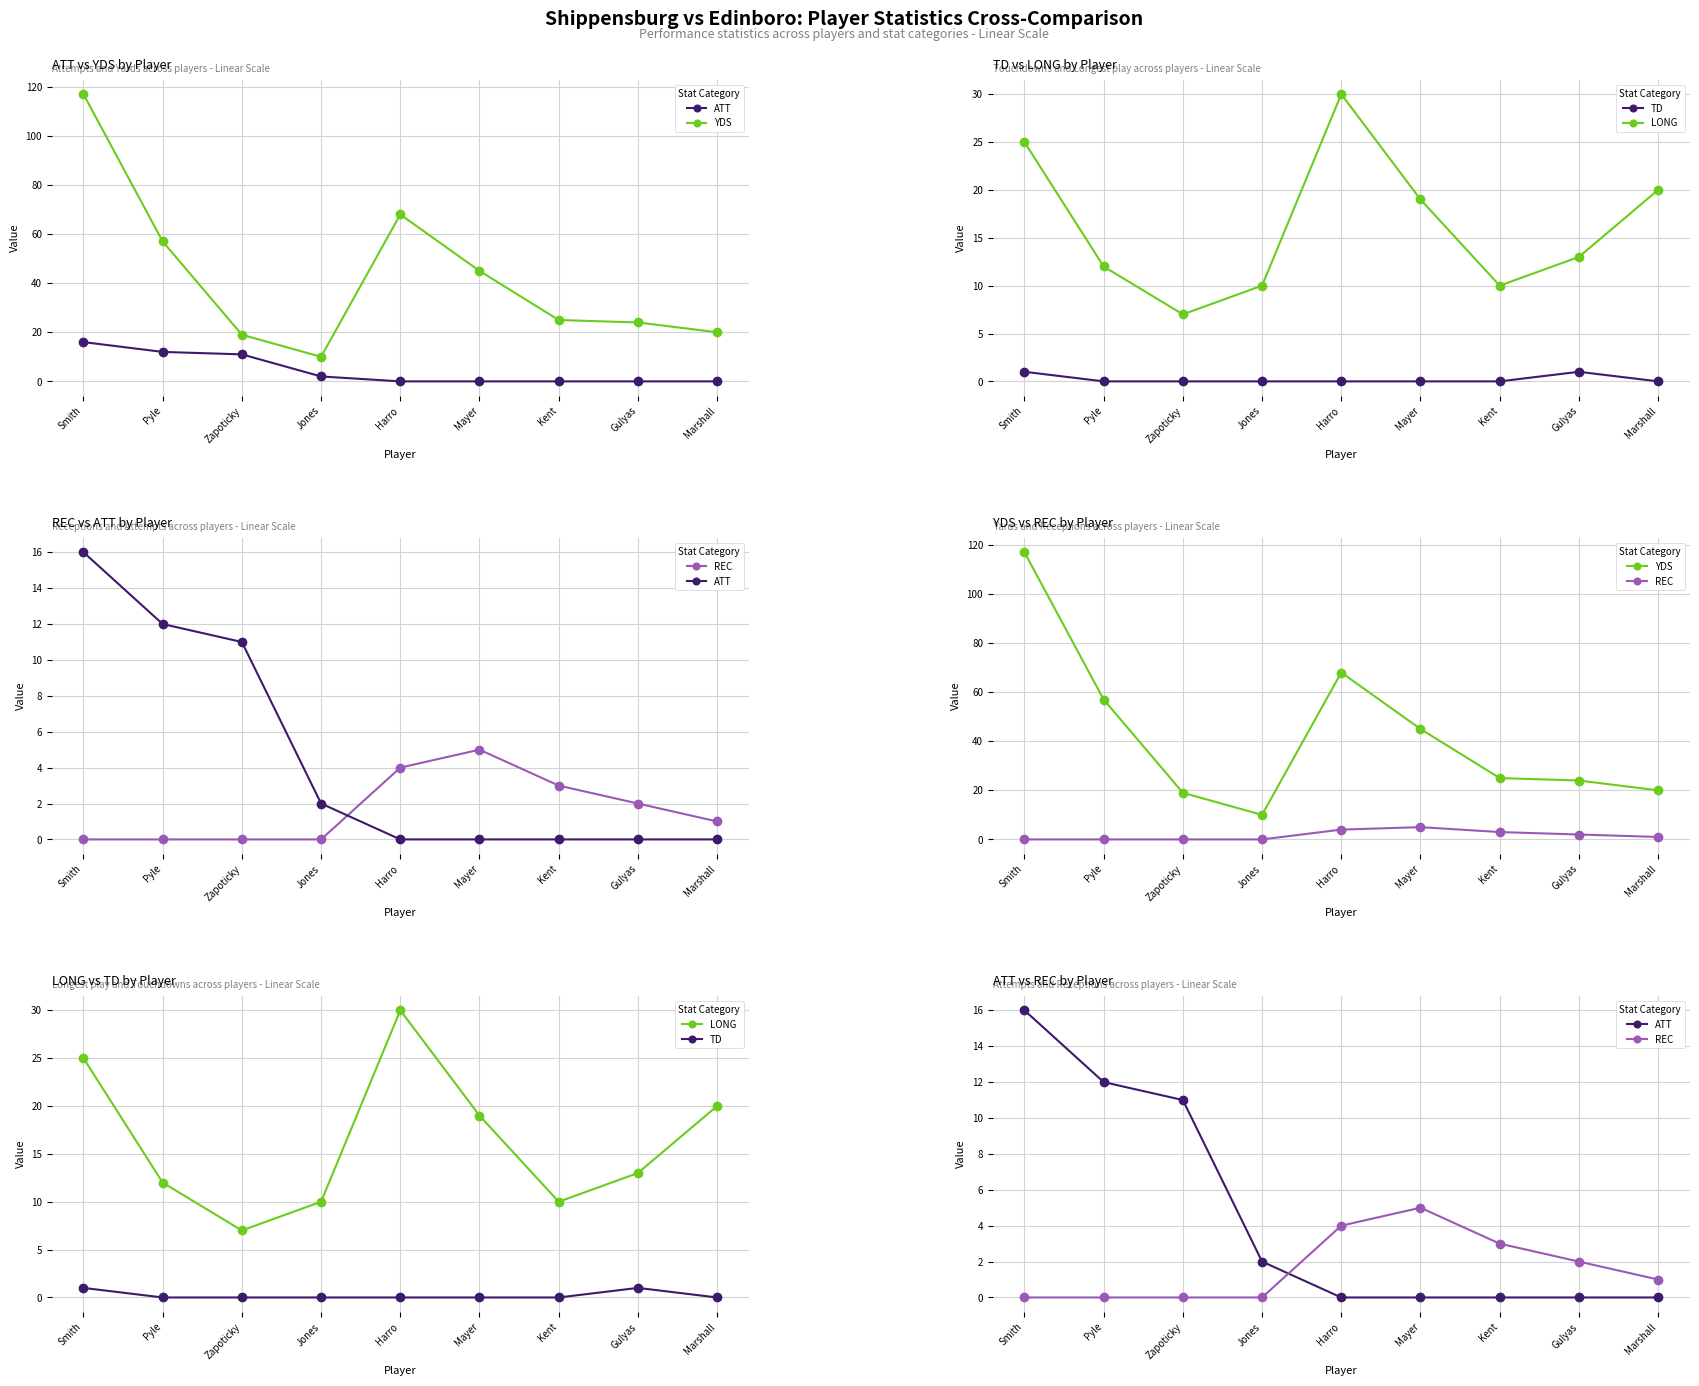

Reading left to right, transcribe all the data shown in this chart.

ATT: Smith=16	Pyle=12	Zapoticky=11	Jones=2	Harro=0	Mayer=0	Kent=0	Gulyas=0	Marshall=0
YDS: Smith=117	Pyle=57	Zapoticky=19	Jones=10	Harro=68	Mayer=45	Kent=25	Gulyas=24	Marshall=20
TD: Smith=1	Pyle=0	Zapoticky=0	Jones=0	Harro=0	Mayer=0	Kent=0	Gulyas=1	Marshall=0
LONG: Smith=25	Pyle=12	Zapoticky=7	Jones=10	Harro=30	Mayer=19	Kent=10	Gulyas=13	Marshall=20
REC: Smith=0	Pyle=0	Zapoticky=0	Jones=0	Harro=4	Mayer=5	Kent=3	Gulyas=2	Marshall=1